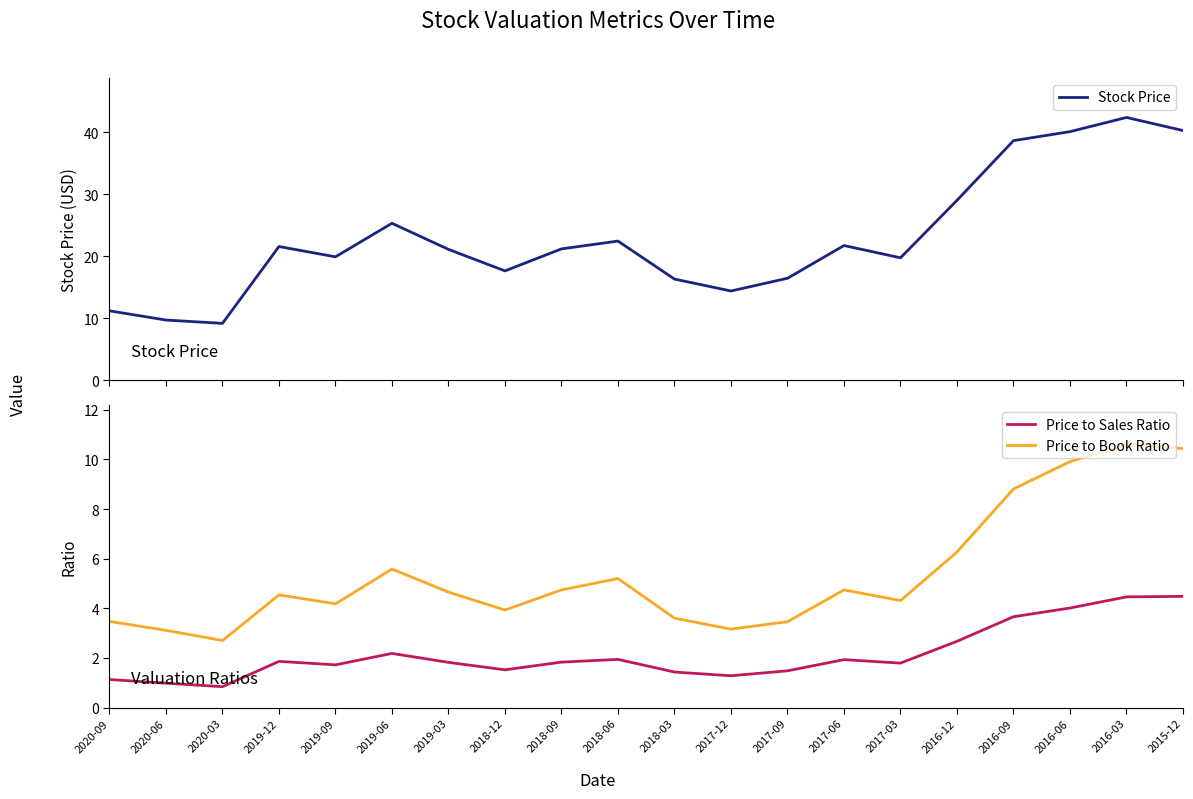

Reading left to right, list all the values displayed in this chart.

Stock Price: 2020-09=11.2	2020-06=9.7	2020-03=9.2	2019-12=21.6	2019-09=19.9	2019-06=25.4	2019-03=21.1	2018-12=17.7	2018-09=21.2	2018-06=22.5	2018-03=16.4	2017-12=14.4	2017-09=16.5	2017-06=21.8	2017-03=19.8	2016-12=29.1	2016-09=38.7	2016-06=40.1	2016-03=42.4	2015-12=40.3
Price to Sales Ratio: 2020-09=1.1	2020-06=1.0	2020-03=0.8	2019-12=1.9	2019-09=1.7	2019-06=2.2	2019-03=1.8	2018-12=1.5	2018-09=1.8	2018-06=1.9	2018-03=1.4	2017-12=1.3	2017-09=1.5	2017-06=1.9	2017-03=1.8	2016-12=2.7	2016-09=3.7	2016-06=4.0	2016-03=4.5	2015-12=4.5
Price to Book Ratio: 2020-09=3.5	2020-06=3.1	2020-03=2.7	2019-12=4.5	2019-09=4.2	2019-06=5.6	2019-03=4.7	2018-12=3.9	2018-09=4.7	2018-06=5.2	2018-03=3.6	2017-12=3.2	2017-09=3.5	2017-06=4.7	2017-03=4.3	2016-12=6.3	2016-09=8.8	2016-06=9.9	2016-03=10.6	2015-12=10.4